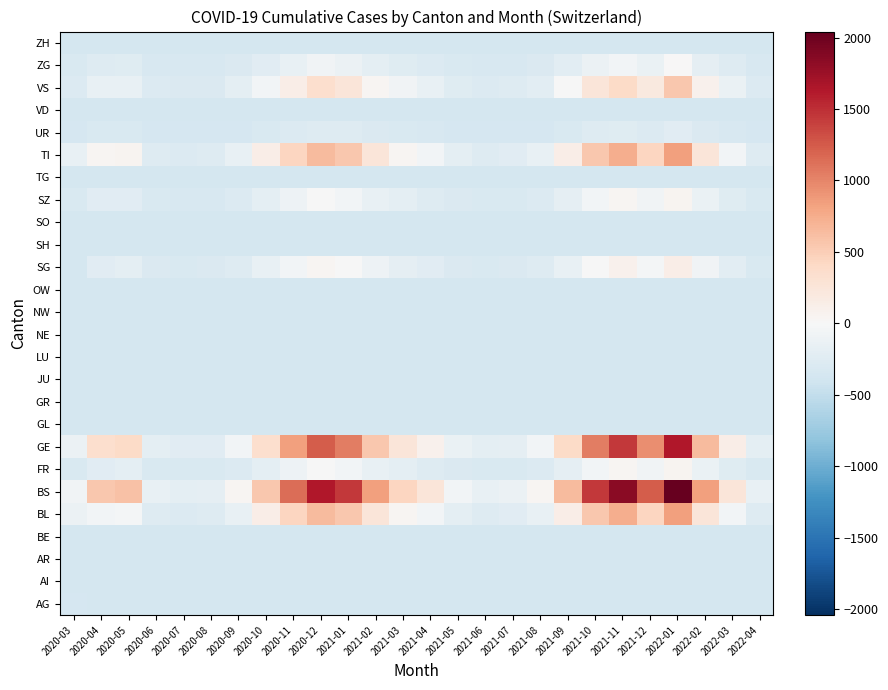

How many distinct data groups are displayed?

26